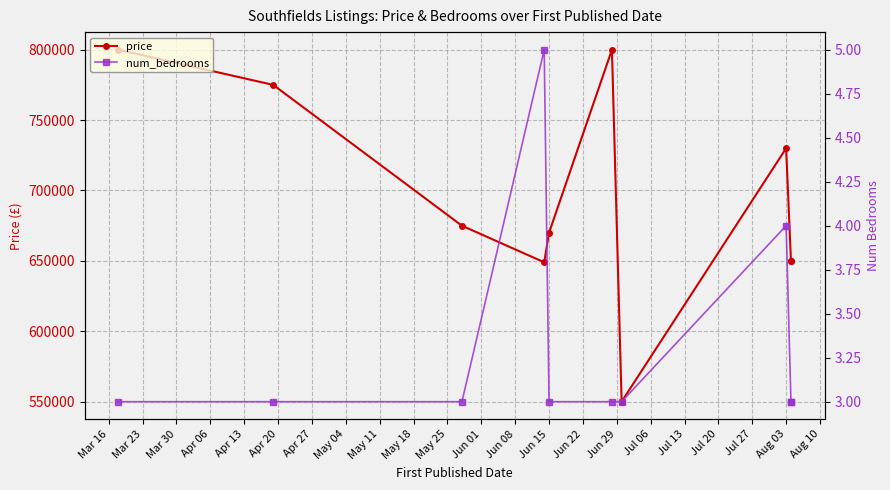

What are all the series names shown in the legend?

price, num_bedrooms